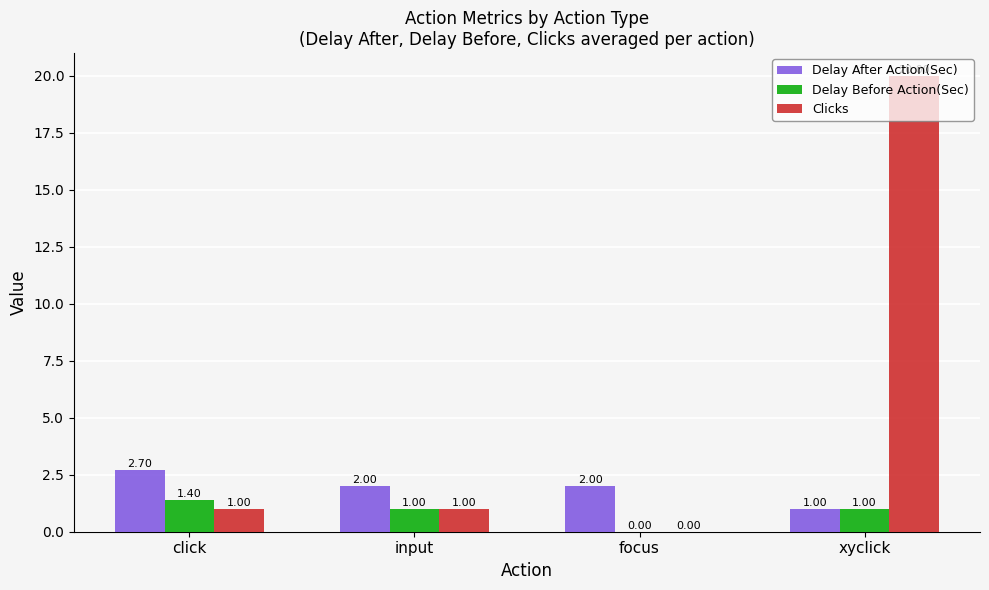

At which label is Delay Before Action(Sec) closest to 0?

focus